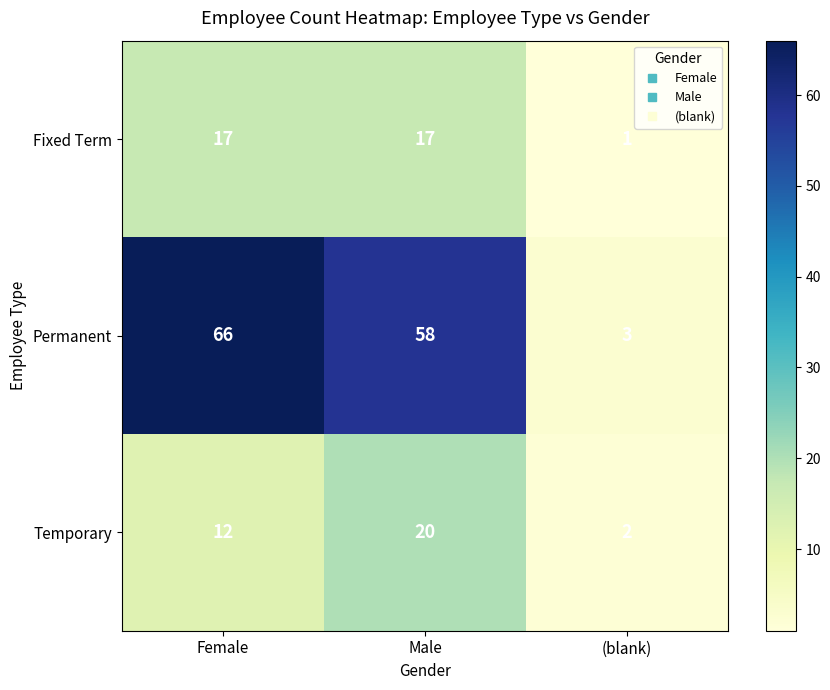

Which series has the largest total across all categories?

Permanent